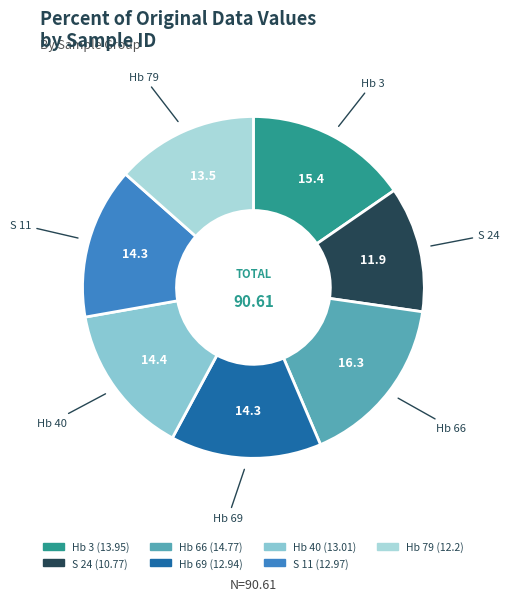

Does S 24 account for over 50% of the chart?

No